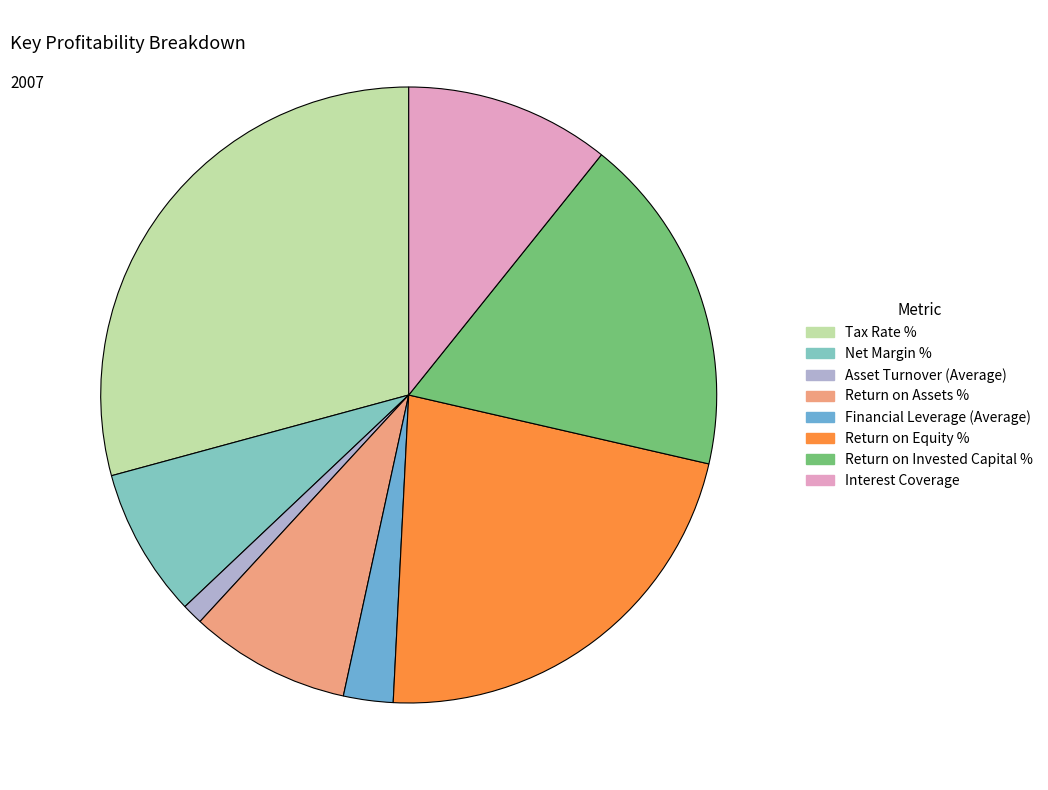

Does Return on Invested Capital % represent more than half of the total?

No